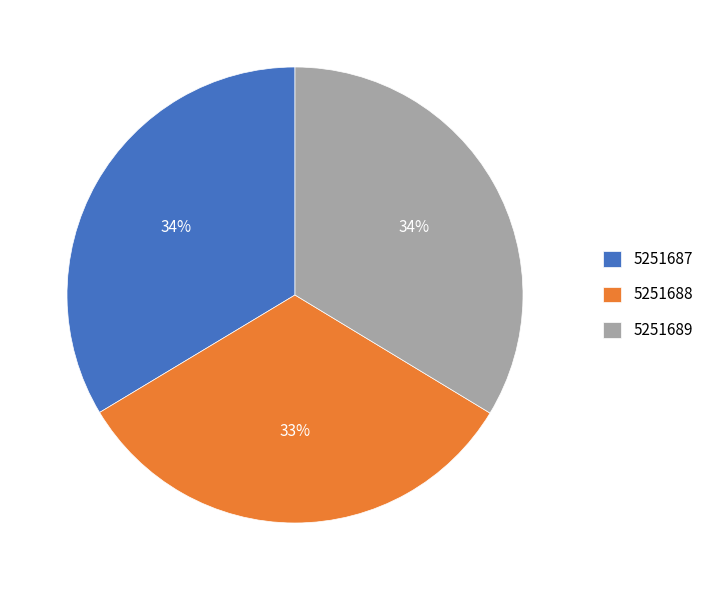

Is 5251688 the majority of the pie?

No